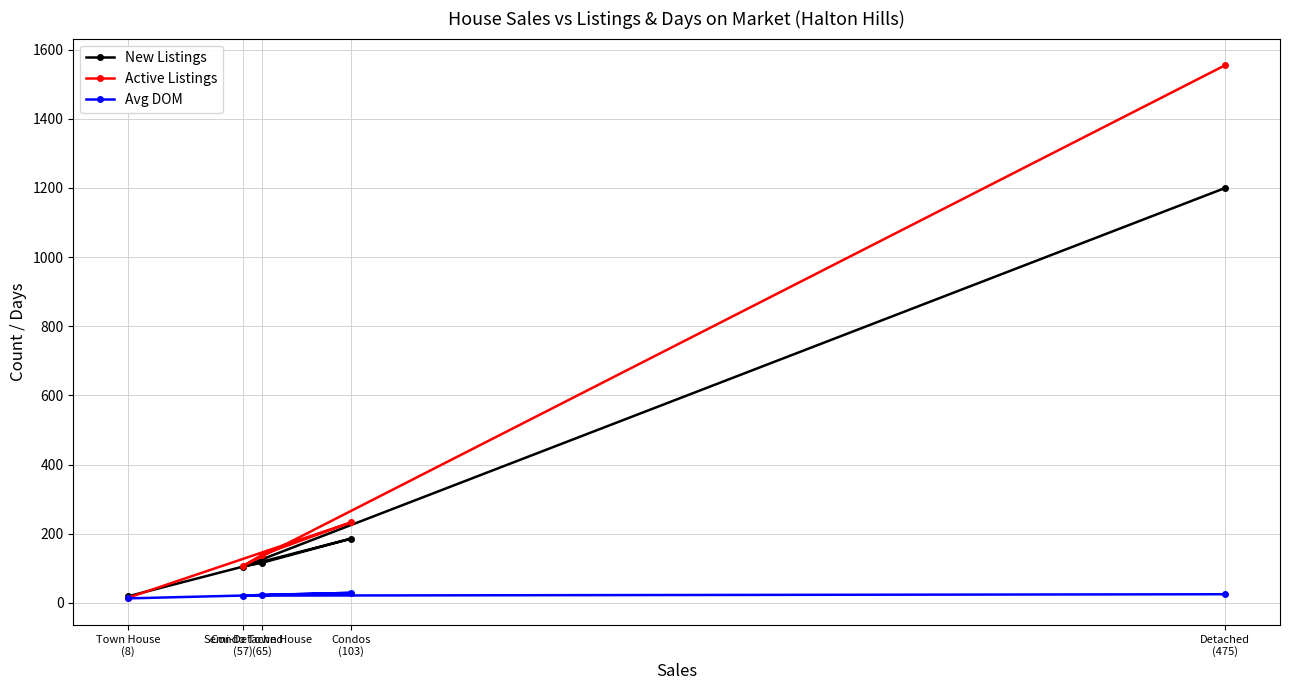

The value of New Listings at Town House
(8) is 6. True or false?

False